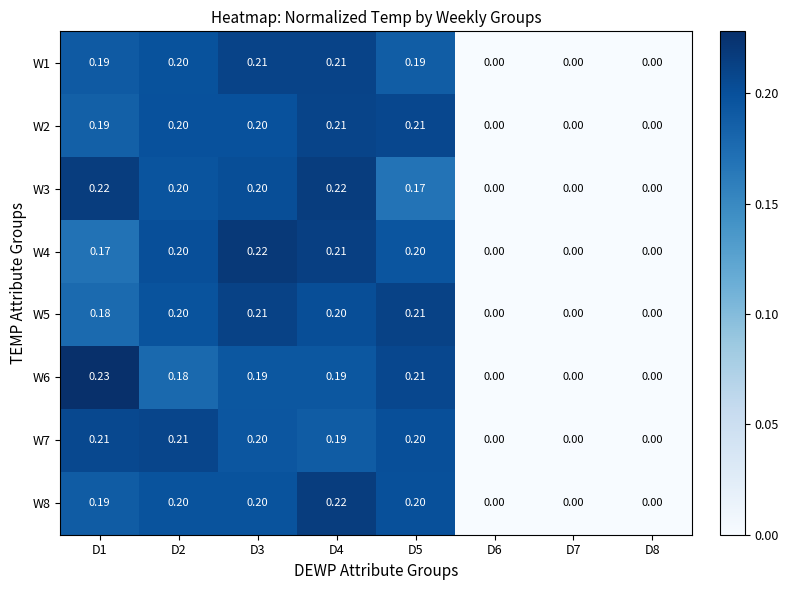

Is the value of W2 at D8 greater than the value of W6 at D5?

No